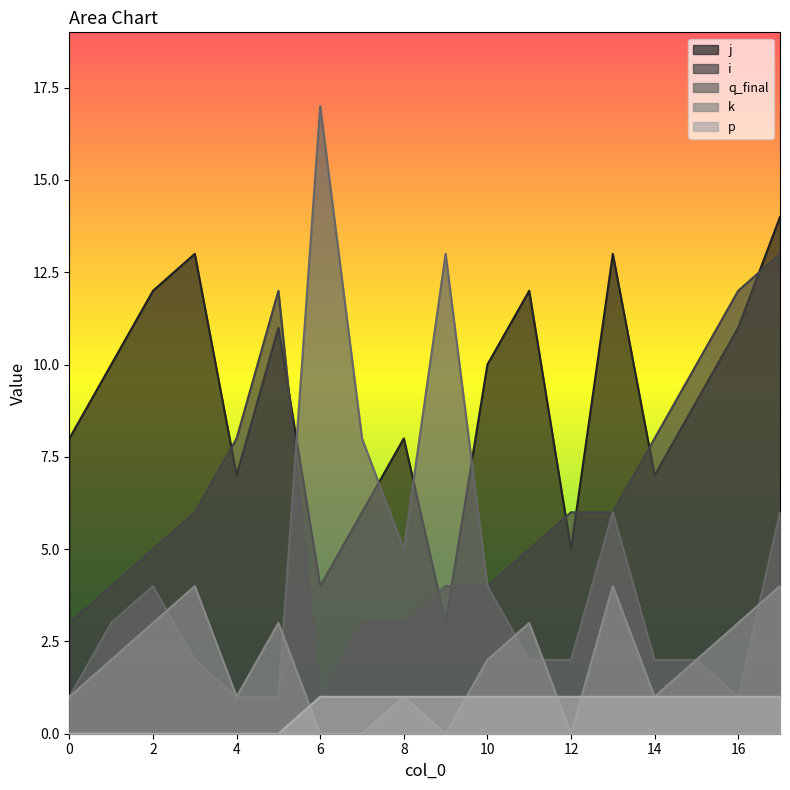

List the labels in order of p value, smallest first.

0, 1, 2, 3, 4, 5, 6, 7, 8, 9, 10, 11, 12, 13, 14, 15, 16, 17